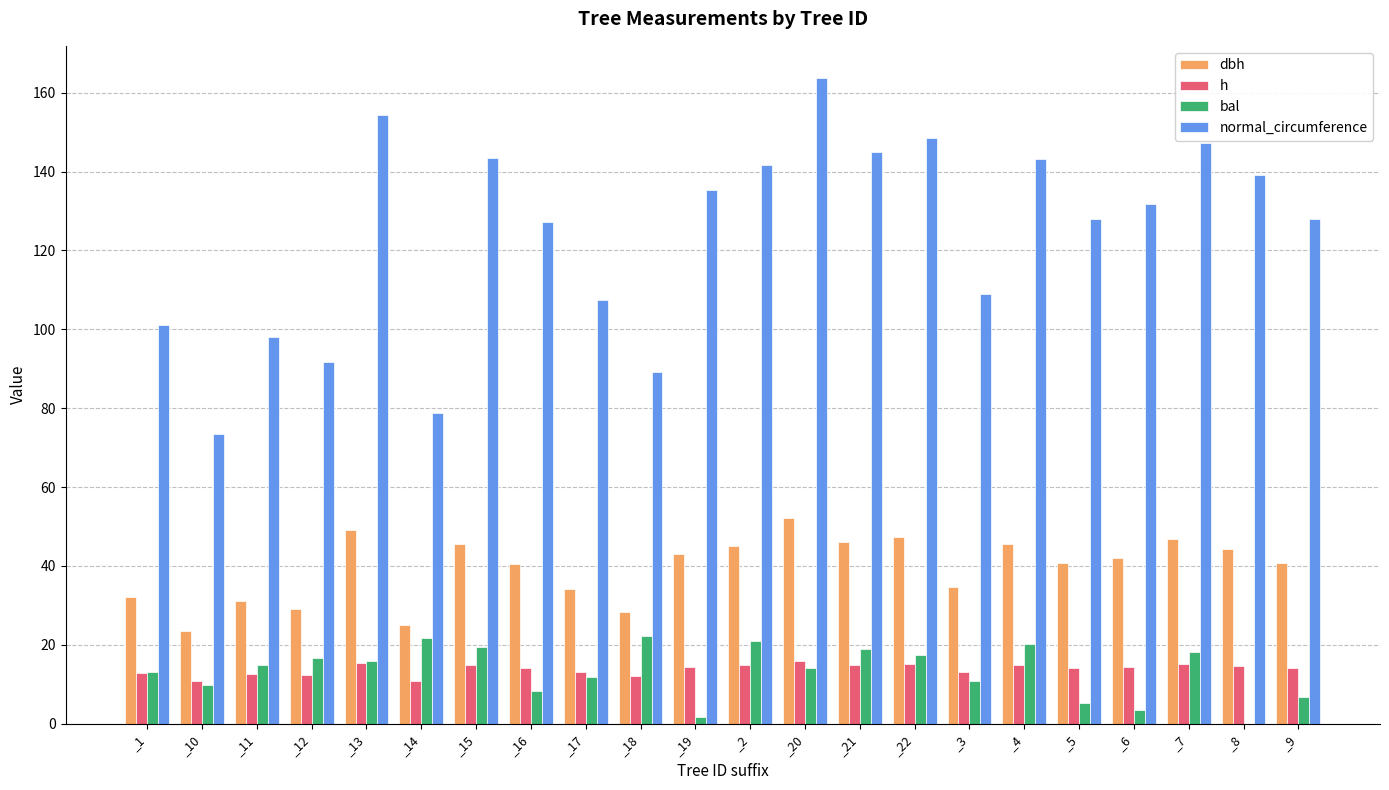

What is the total value across all series at _9?

189.5